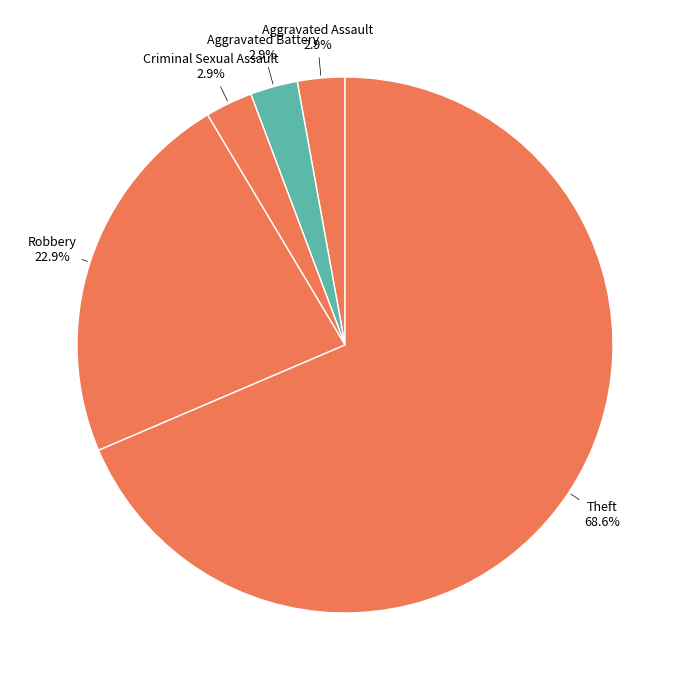

What is the ratio of the value at Aggravated Assault to the value at Aggravated Battery?

1.0